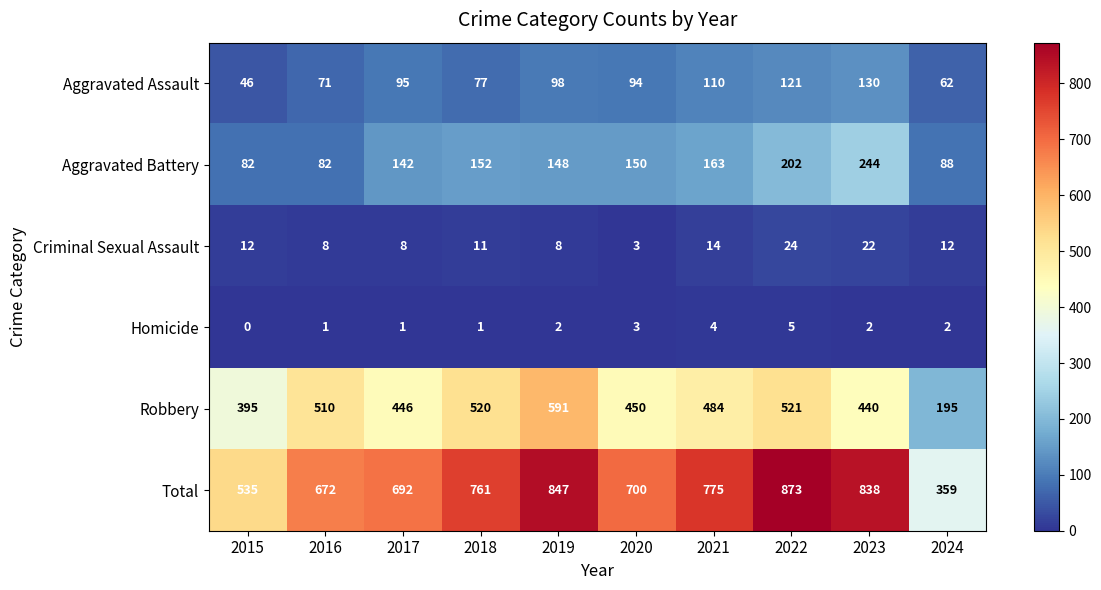

Is it true that Aggravated Battery equals 82 at 2015?

True